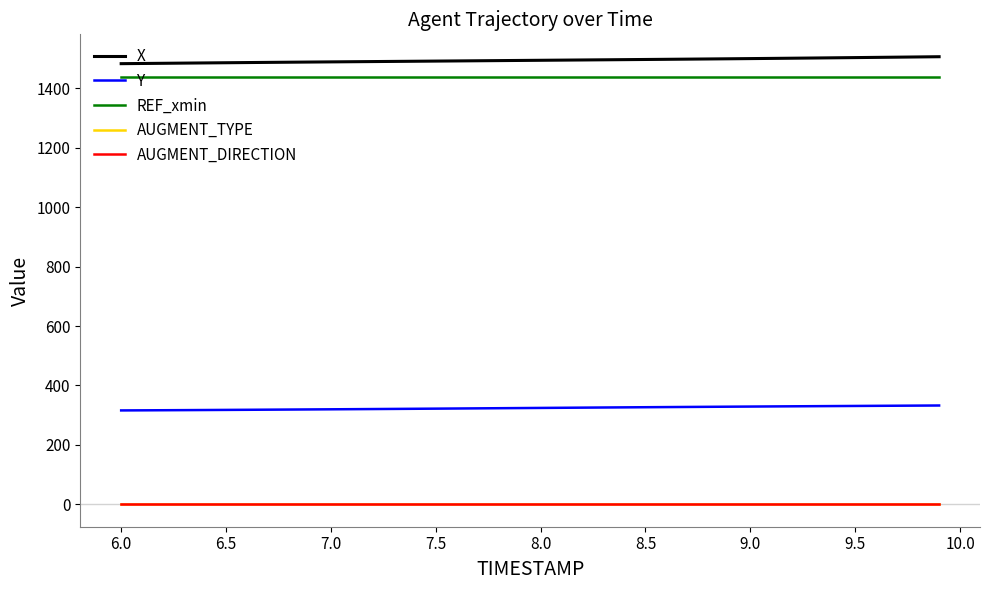

True or false: AUGMENT_TYPE and AUGMENT_DIRECTION cross at least once.

False